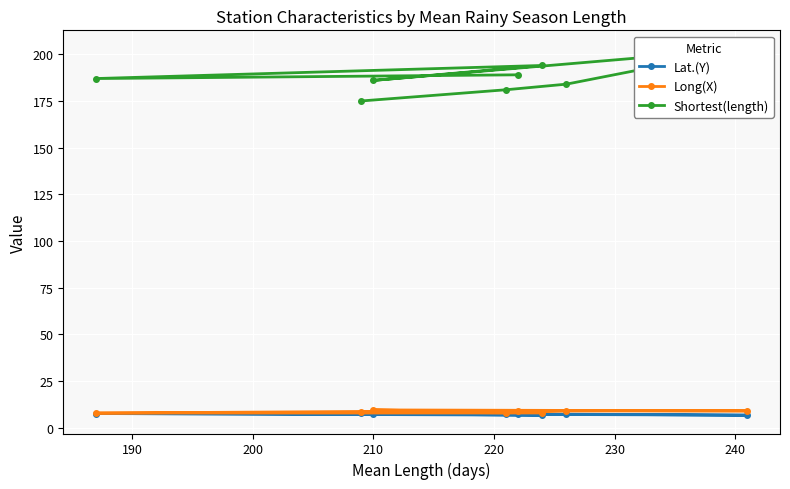

What is the lowest value of the Long(X) series?

7.9